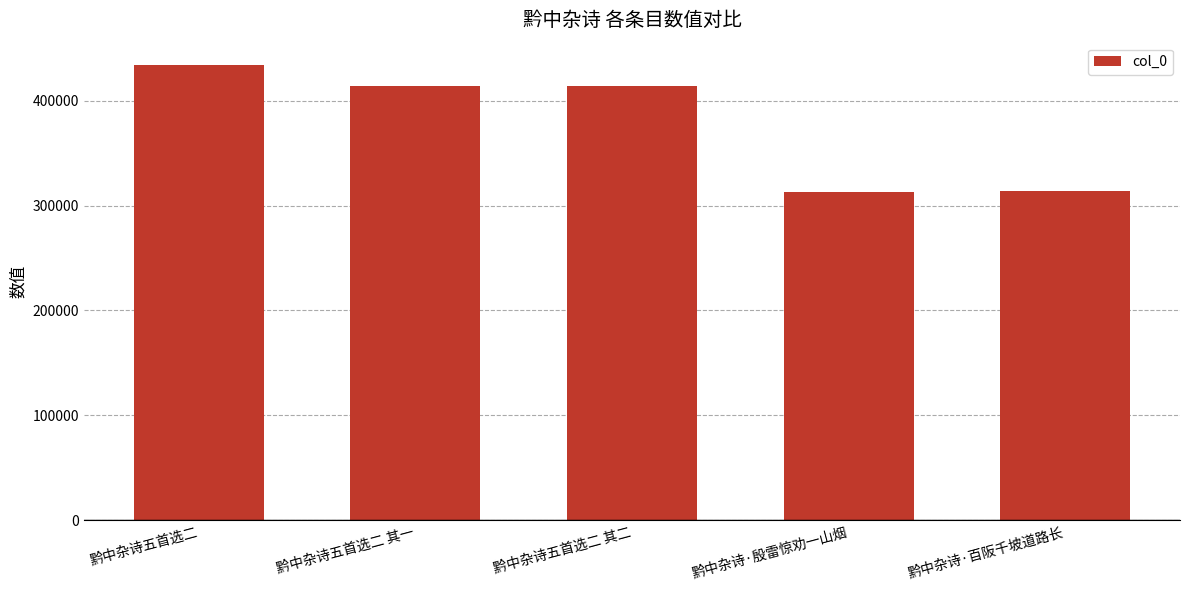

Count the number of data series in this chart.

1